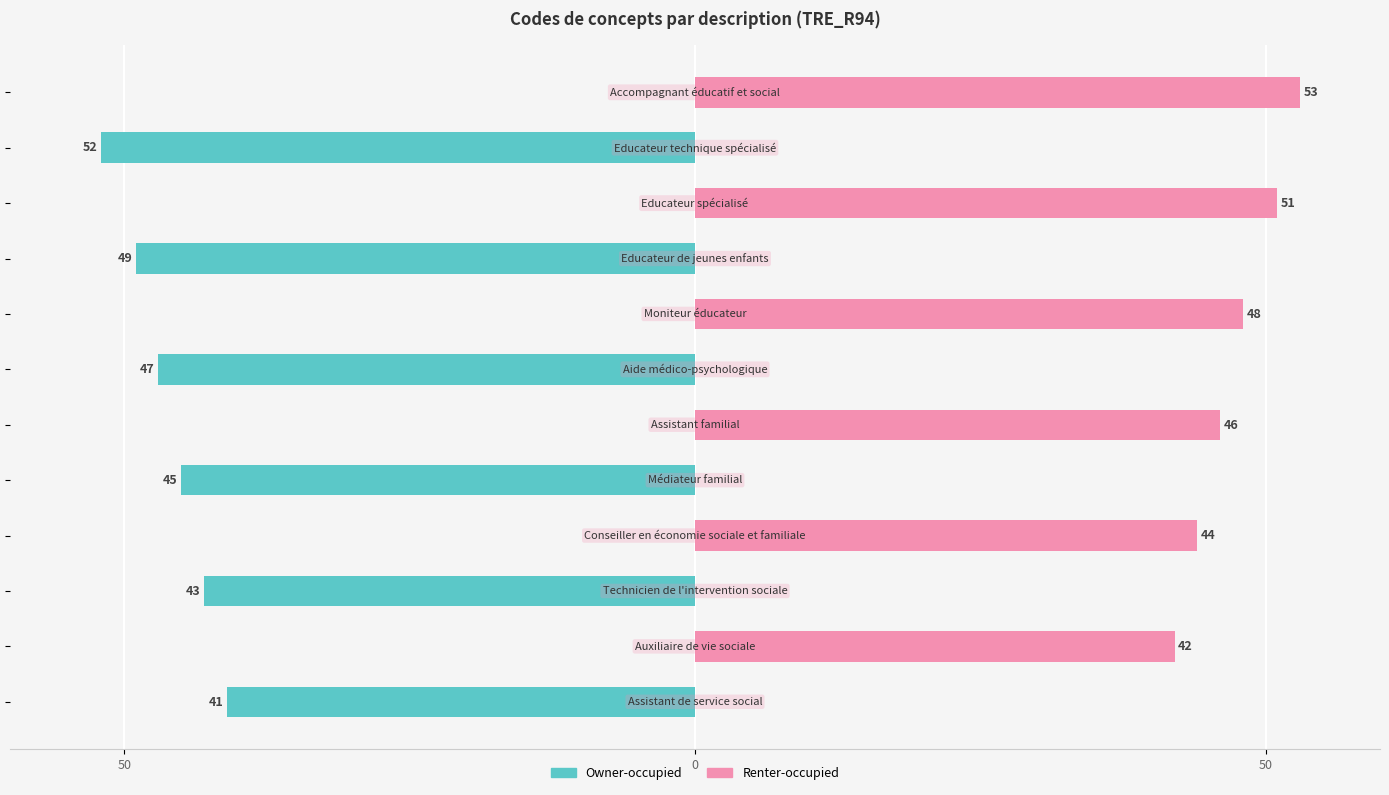

Reading left to right, extract all data points from this chart.

Owner-occupied: -41	0	-43	0	-45	0	-47	0	-49	0	-52	0
Renter-occupied: 0	42	0	44	0	46	0	48	0	51	0	53